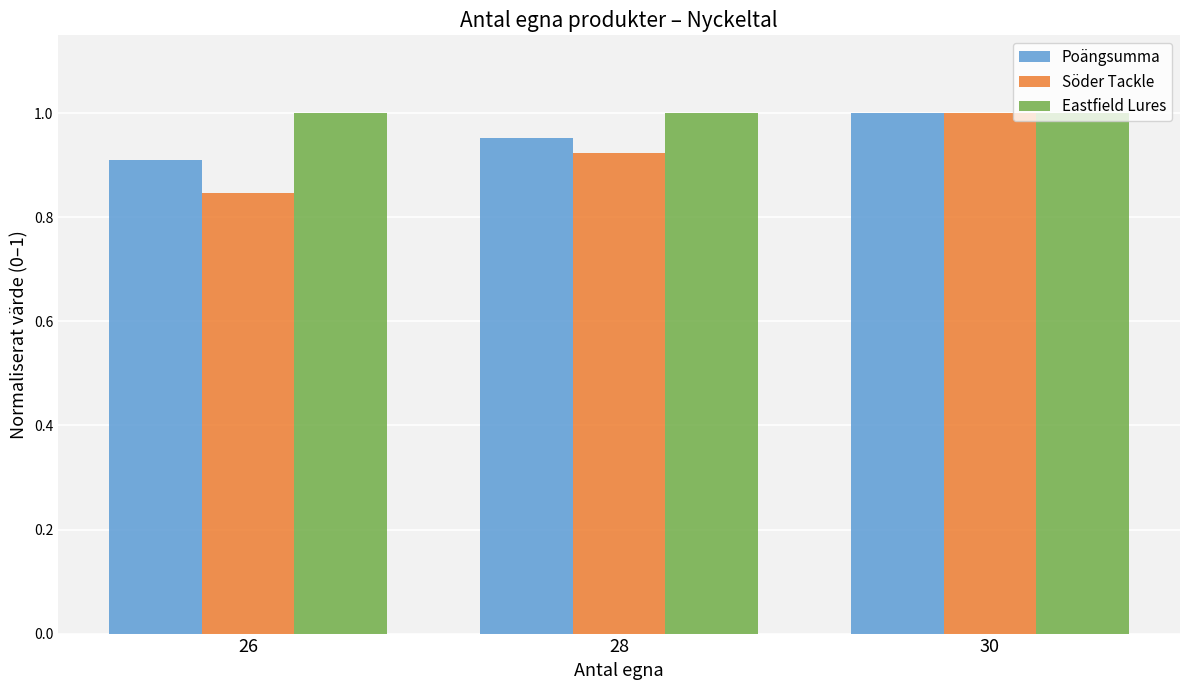

Which series changed the most between 28 and 30?

Söder Tackle